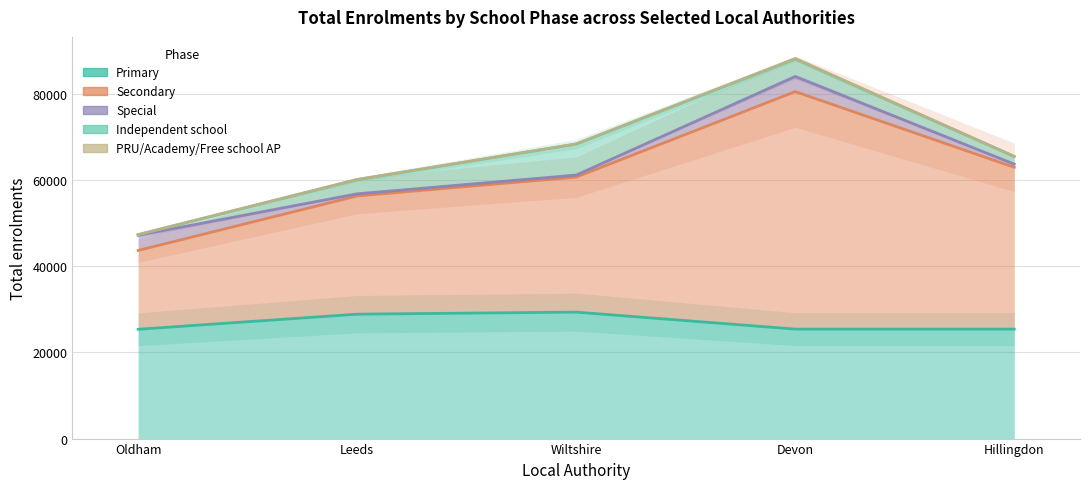

Reading right to left, list all the values displayed in this chart.

Primary: 25432	25432	29378	28901	25392
Secondary: 37578	55161	31364	27459	18309
Special: 736	3523	475	498	3523
Independent school: 1789	4071	7192	3287	147
PRU/Academy/Free school AP: 22	90	56	60	11